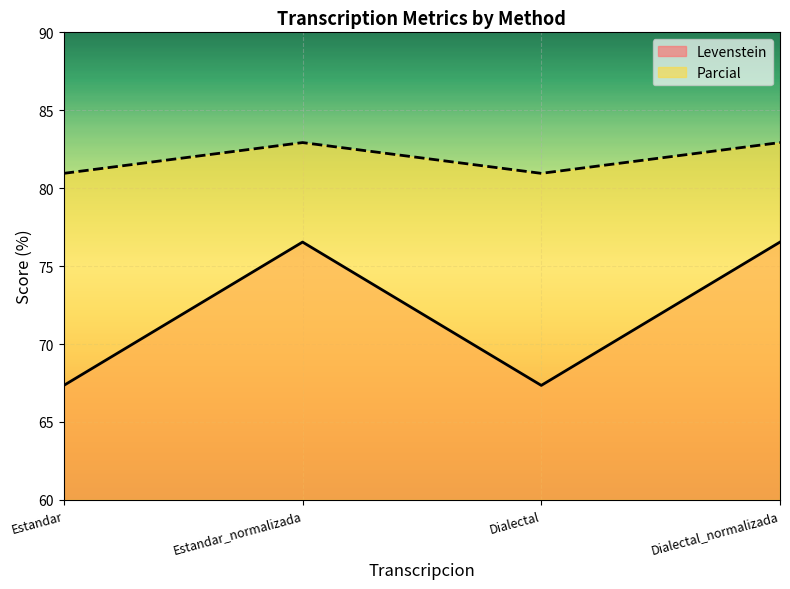

What is the difference between the maximum and minimum values in the Levenstein series?

9.2